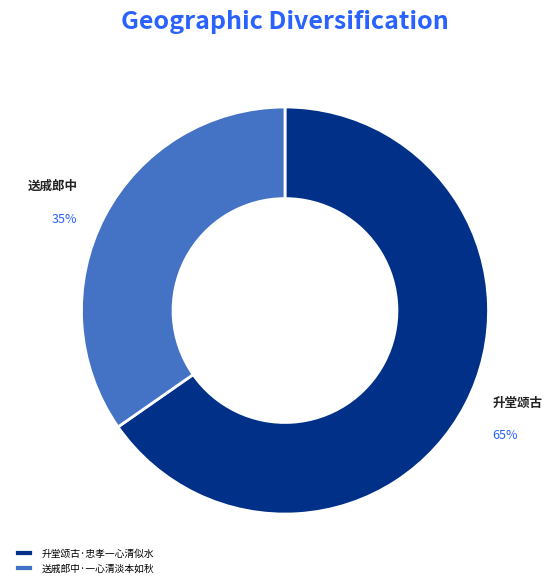

Is the sum of 送戚郎中·一心清淡本如秋 and 升堂颂古·忠孝一心清似水 greater than half?

Yes